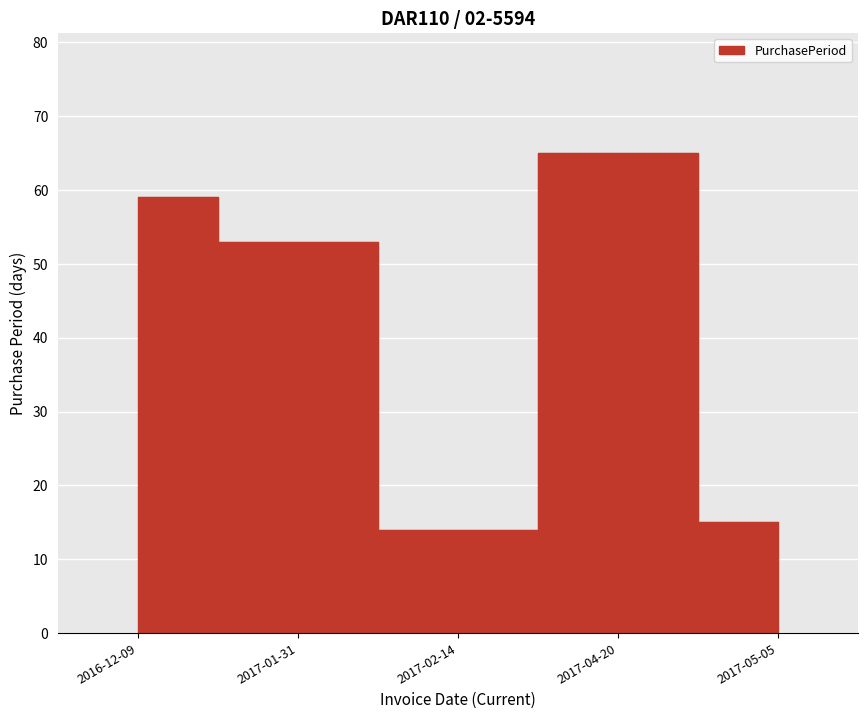

What is the label of the 2nd point from the left?

2017-01-31